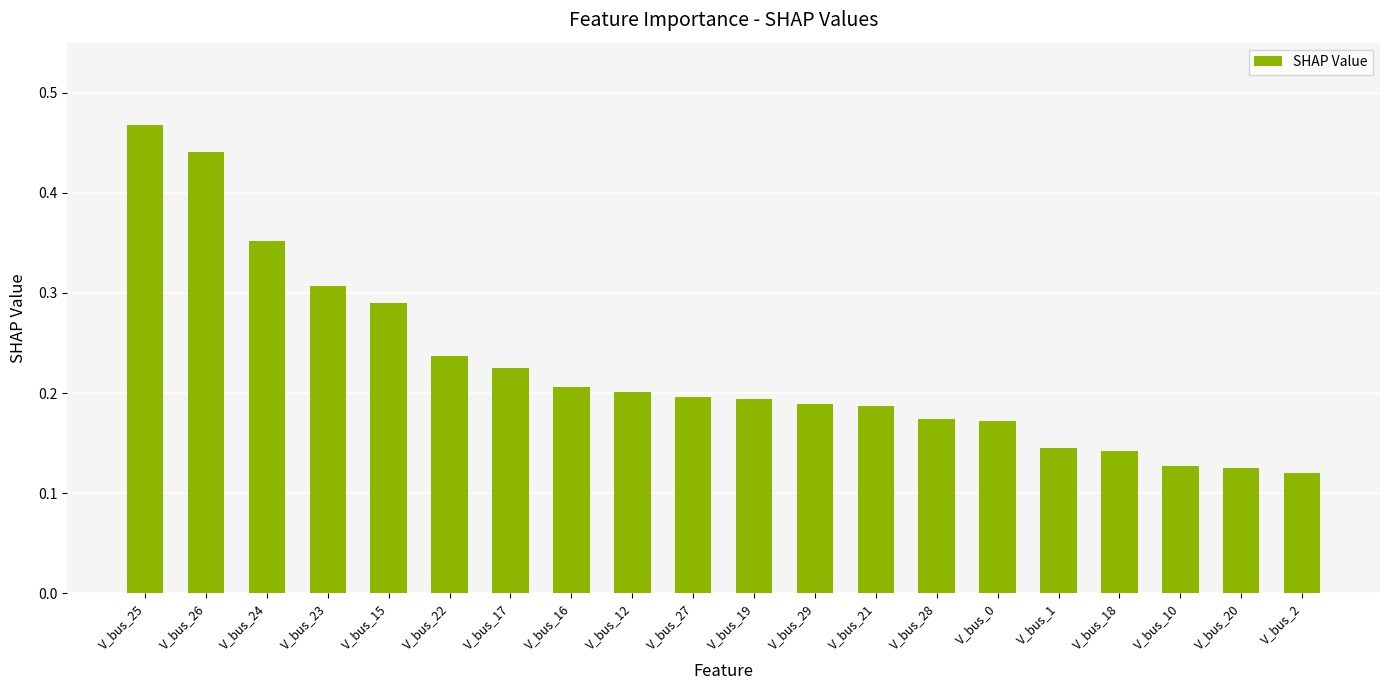

The value at V_bus_23 is 0.4. True or false?

False